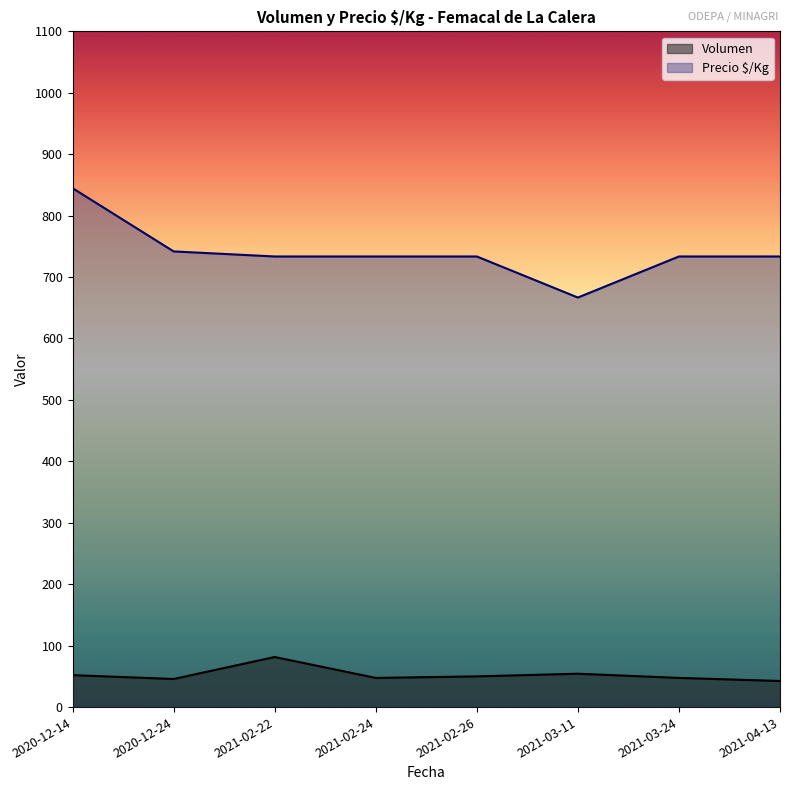

Rank the series by their average value, from lowest to highest.

Volumen, Precio $/Kg